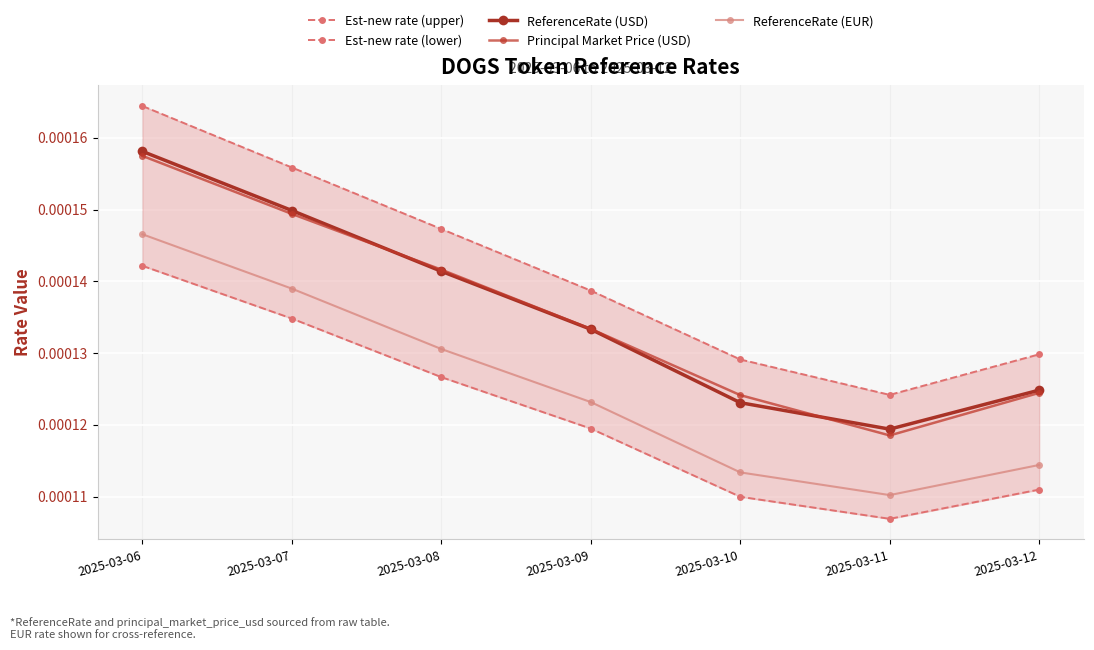

True or false: ReferenceRate (EUR) has a value of 0.0 at 2025-03-08.

True